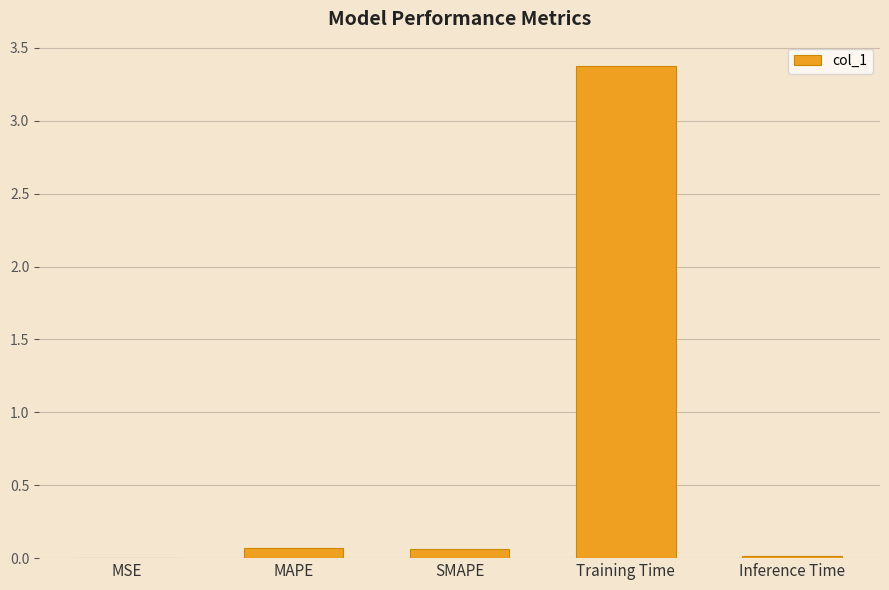

What is the sum of all values?

3.5